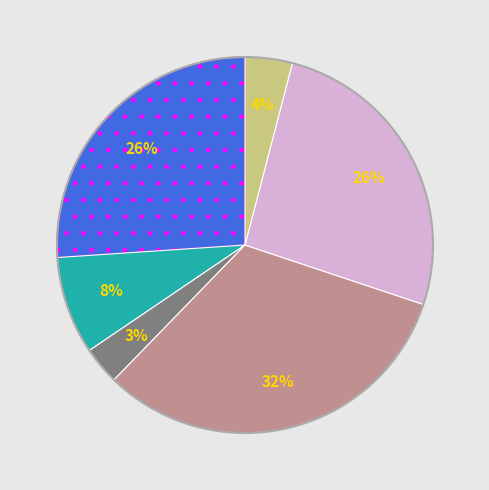

Is there any slice that represents more than half of the pie?

No